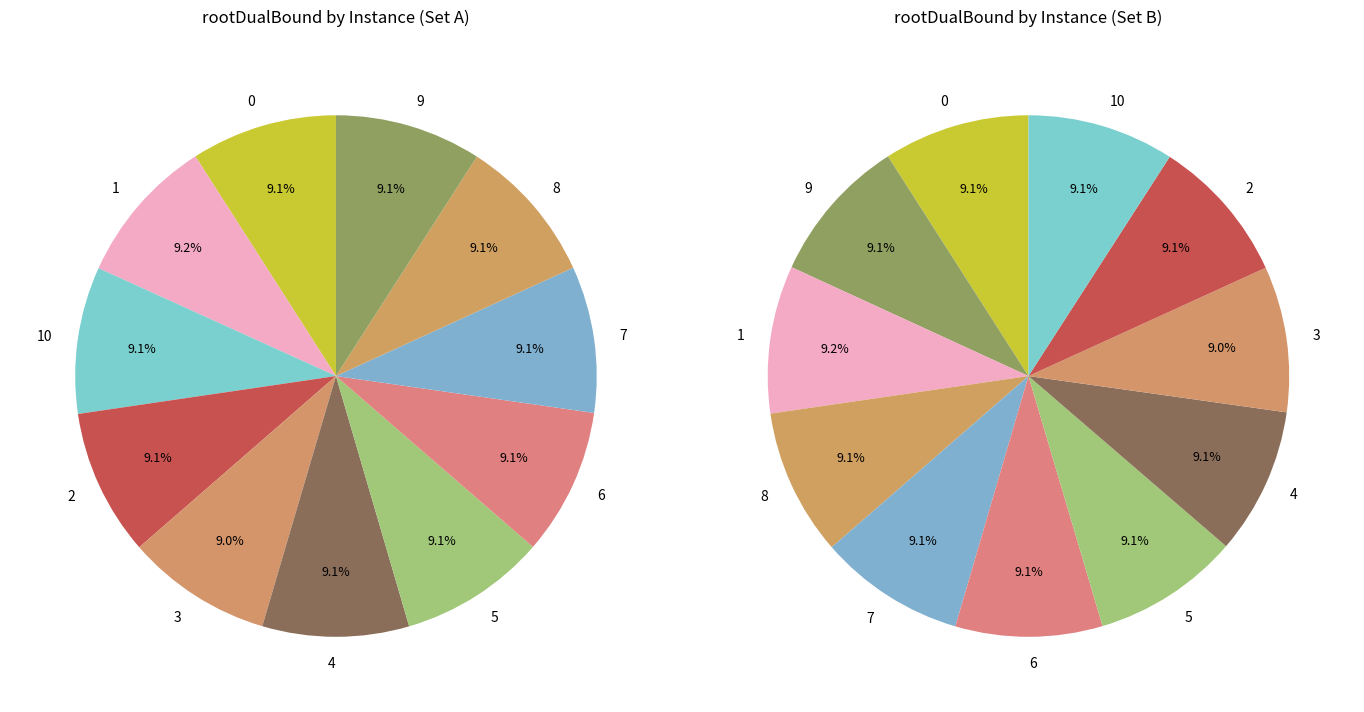

How many slices are in this pie chart?

11